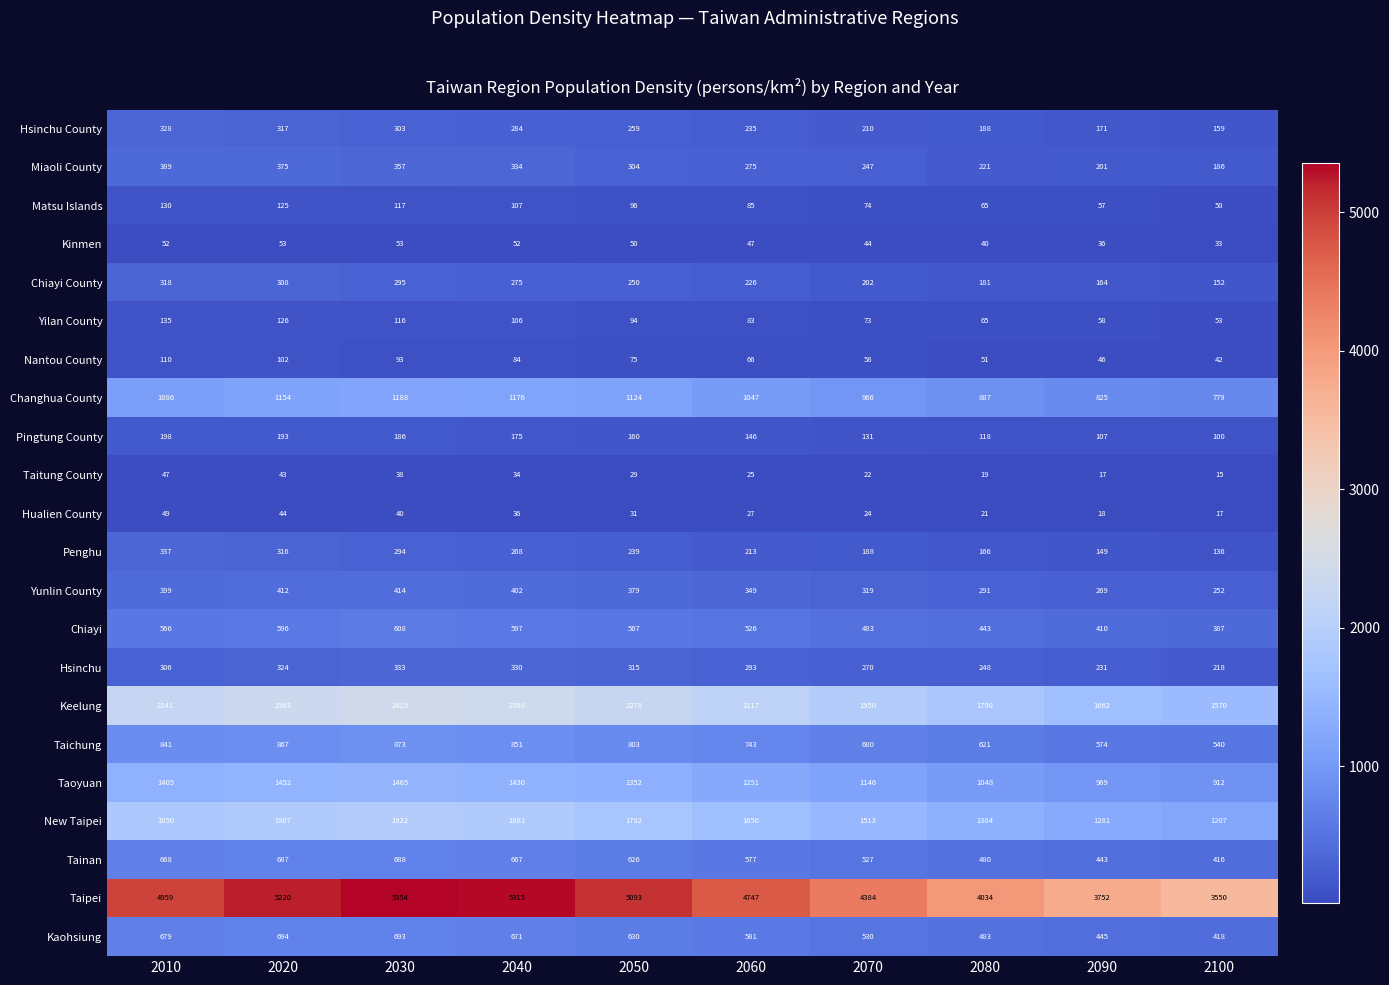

At which label is Yunlin County closest to 333?

2070